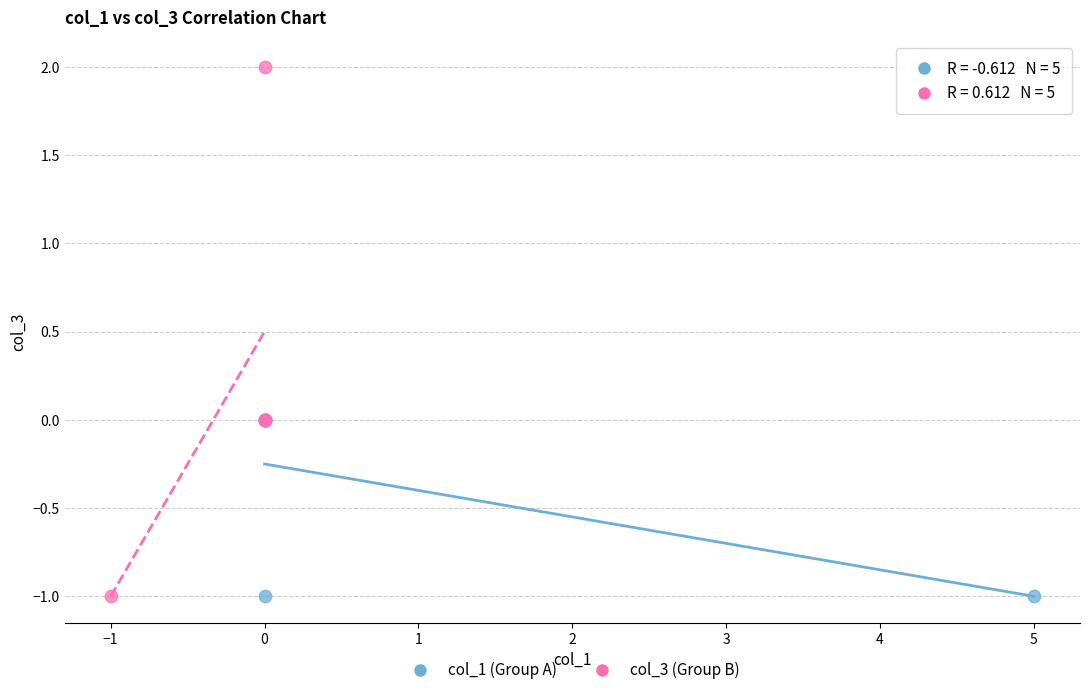

Which series has the largest Y range (max minus min)?

col_3 (Group B)